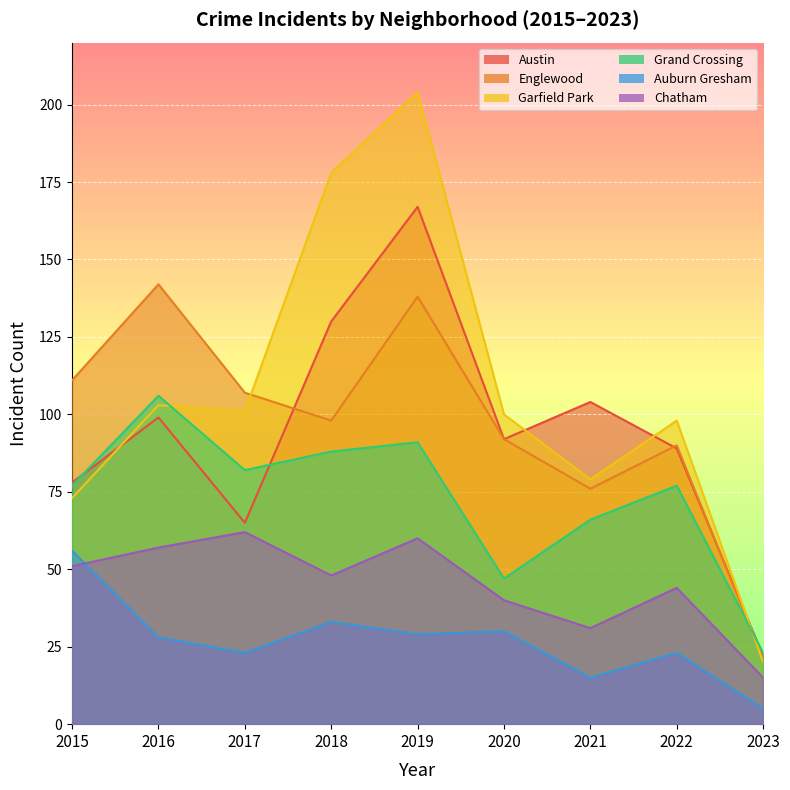

What is the total value across all series at 2019?

689